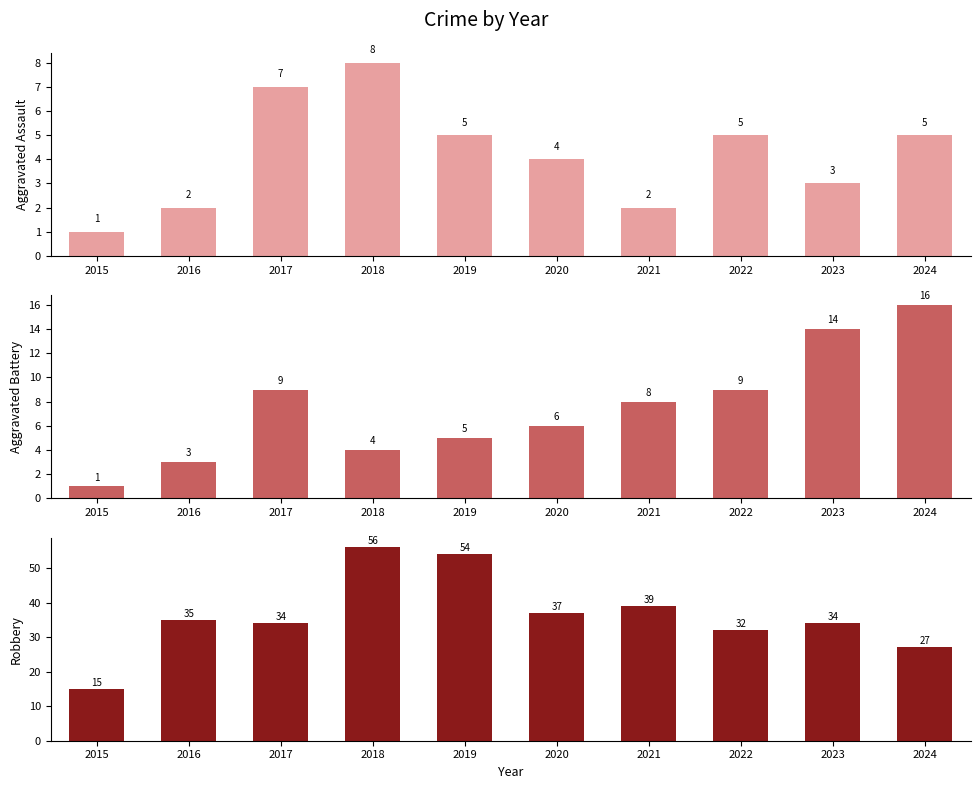

What is the difference between the highest and lowest values at 2017?

27